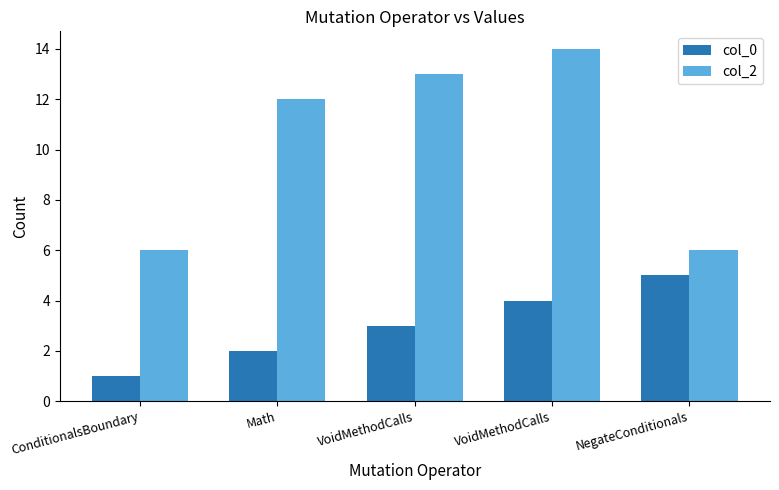

The value of col_0 at VoidMethodCalls is 4. True or false?

True